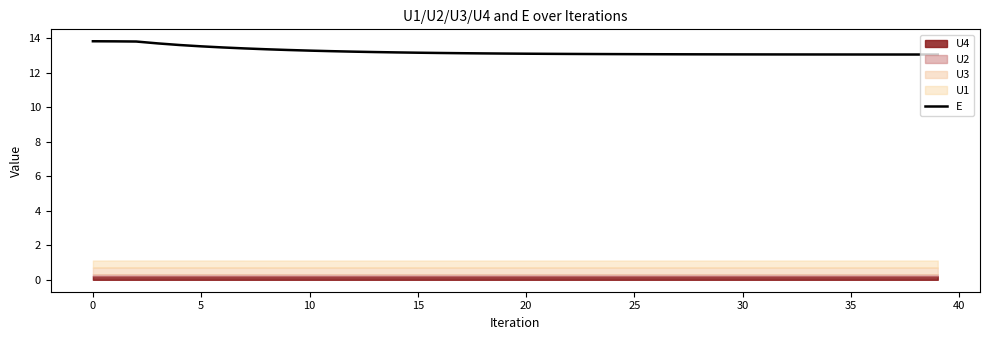

What is the maximum value for E?

13.8